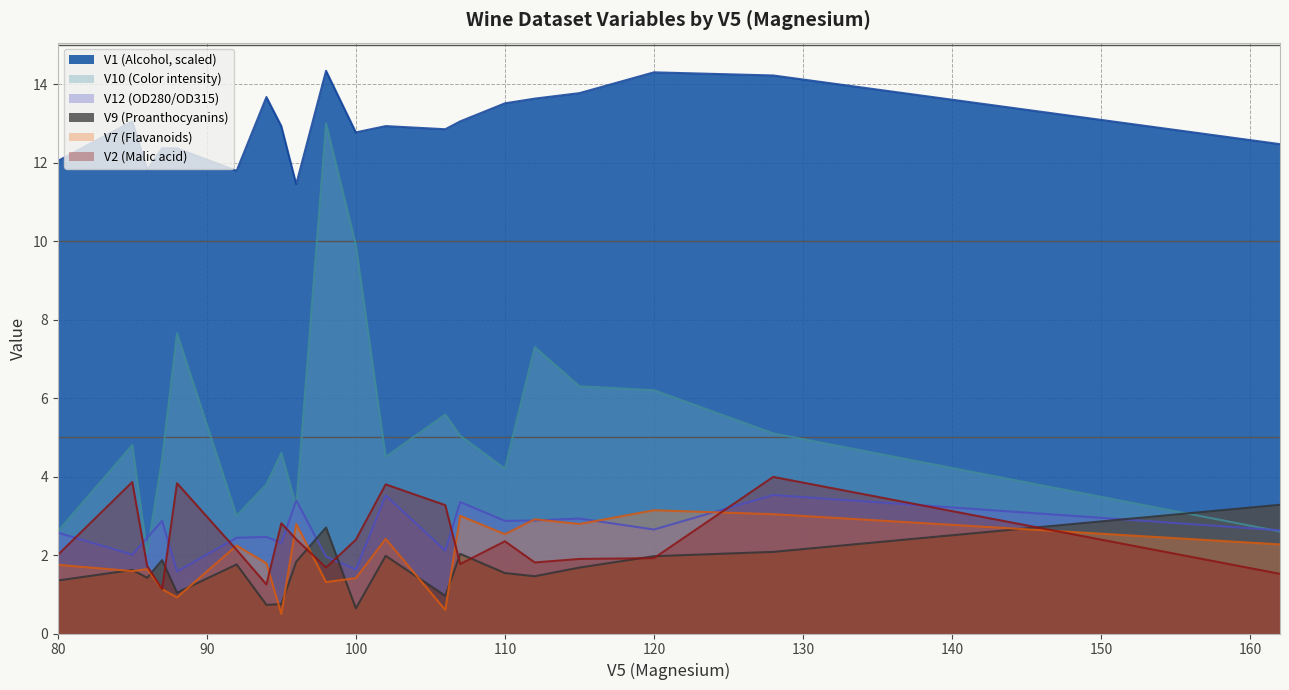

What is the total value across all series at 94?

23.7